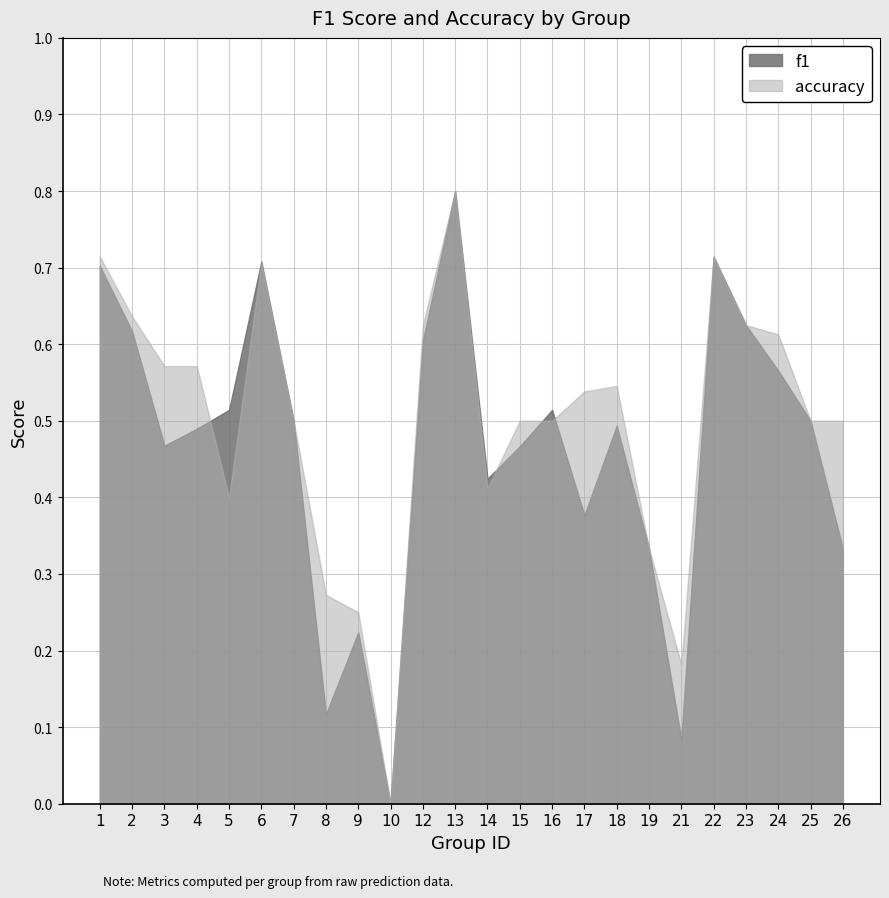

What is the maximum value for accuracy?

0.8